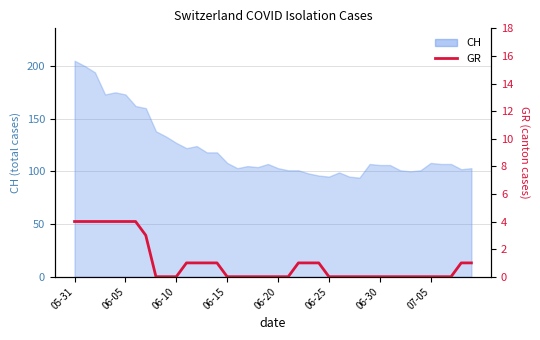

How many values exceed 0?

17